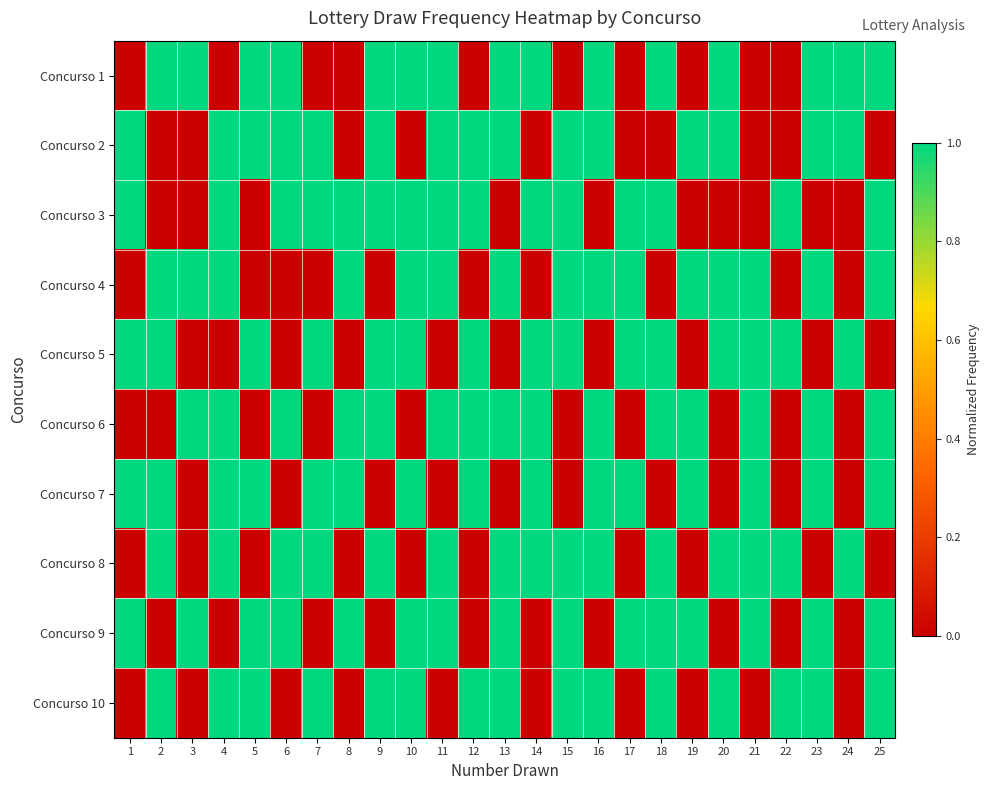

Reading left to right, transcribe all the data shown in this chart.

Concurso 1: 1=0	2=1	3=1	4=0	5=1	6=1	7=0	8=0	9=1	10=1	11=1	12=0	13=1	14=1	15=0	16=1	17=0	18=1	19=0	20=1	21=0	22=0	23=1	24=1	25=1
Concurso 2: 1=1	2=0	3=0	4=1	5=1	6=1	7=1	8=0	9=1	10=0	11=1	12=1	13=1	14=0	15=1	16=1	17=0	18=0	19=1	20=1	21=0	22=0	23=1	24=1	25=0
Concurso 3: 1=1	2=0	3=0	4=1	5=0	6=1	7=1	8=1	9=1	10=1	11=1	12=1	13=0	14=1	15=1	16=0	17=1	18=1	19=0	20=0	21=0	22=1	23=0	24=0	25=1
Concurso 4: 1=0	2=1	3=1	4=1	5=0	6=0	7=0	8=1	9=0	10=1	11=1	12=0	13=1	14=0	15=1	16=1	17=1	18=0	19=1	20=1	21=1	22=0	23=1	24=0	25=1
Concurso 5: 1=1	2=1	3=0	4=0	5=1	6=0	7=1	8=0	9=1	10=1	11=0	12=1	13=0	14=1	15=1	16=0	17=1	18=1	19=0	20=1	21=1	22=1	23=0	24=1	25=0
Concurso 6: 1=0	2=0	3=1	4=1	5=0	6=1	7=0	8=1	9=1	10=0	11=1	12=1	13=1	14=1	15=0	16=1	17=0	18=1	19=1	20=0	21=1	22=0	23=1	24=0	25=1
Concurso 7: 1=1	2=1	3=0	4=1	5=1	6=0	7=1	8=1	9=0	10=1	11=0	12=1	13=0	14=1	15=0	16=1	17=1	18=0	19=1	20=0	21=1	22=0	23=1	24=0	25=1
Concurso 8: 1=0	2=1	3=0	4=1	5=0	6=1	7=1	8=0	9=1	10=0	11=1	12=0	13=1	14=1	15=1	16=1	17=0	18=1	19=0	20=1	21=1	22=1	23=0	24=1	25=0
Concurso 9: 1=1	2=0	3=1	4=0	5=1	6=1	7=0	8=1	9=0	10=1	11=1	12=0	13=1	14=0	15=1	16=0	17=1	18=1	19=1	20=0	21=1	22=0	23=1	24=0	25=1
Concurso 10: 1=0	2=1	3=0	4=1	5=1	6=0	7=1	8=0	9=1	10=1	11=0	12=1	13=1	14=0	15=1	16=1	17=0	18=1	19=0	20=1	21=0	22=1	23=1	24=0	25=1